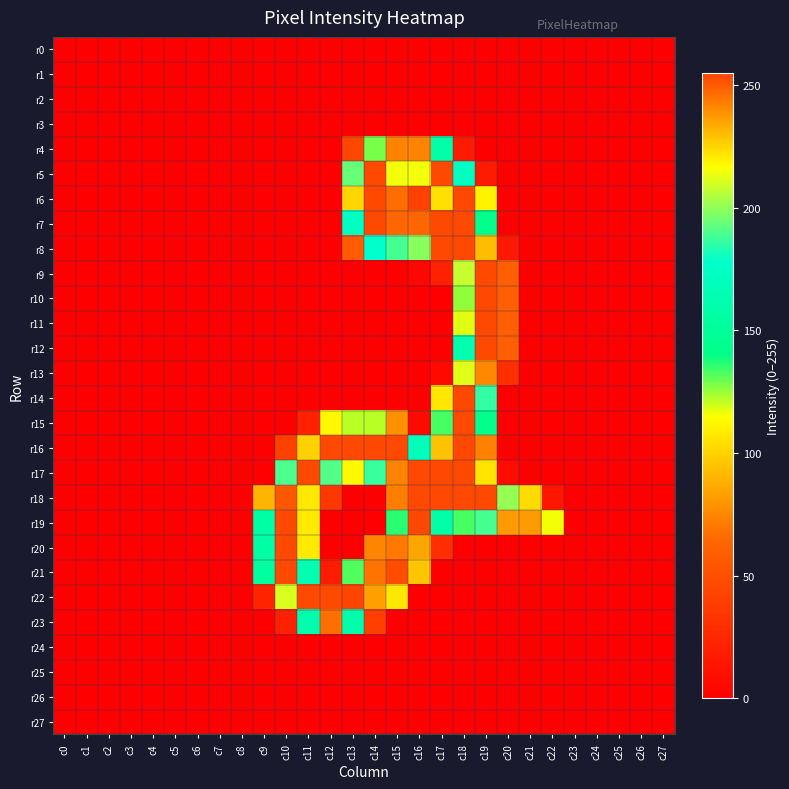

What is the difference between the highest and lowest values at c13?

255